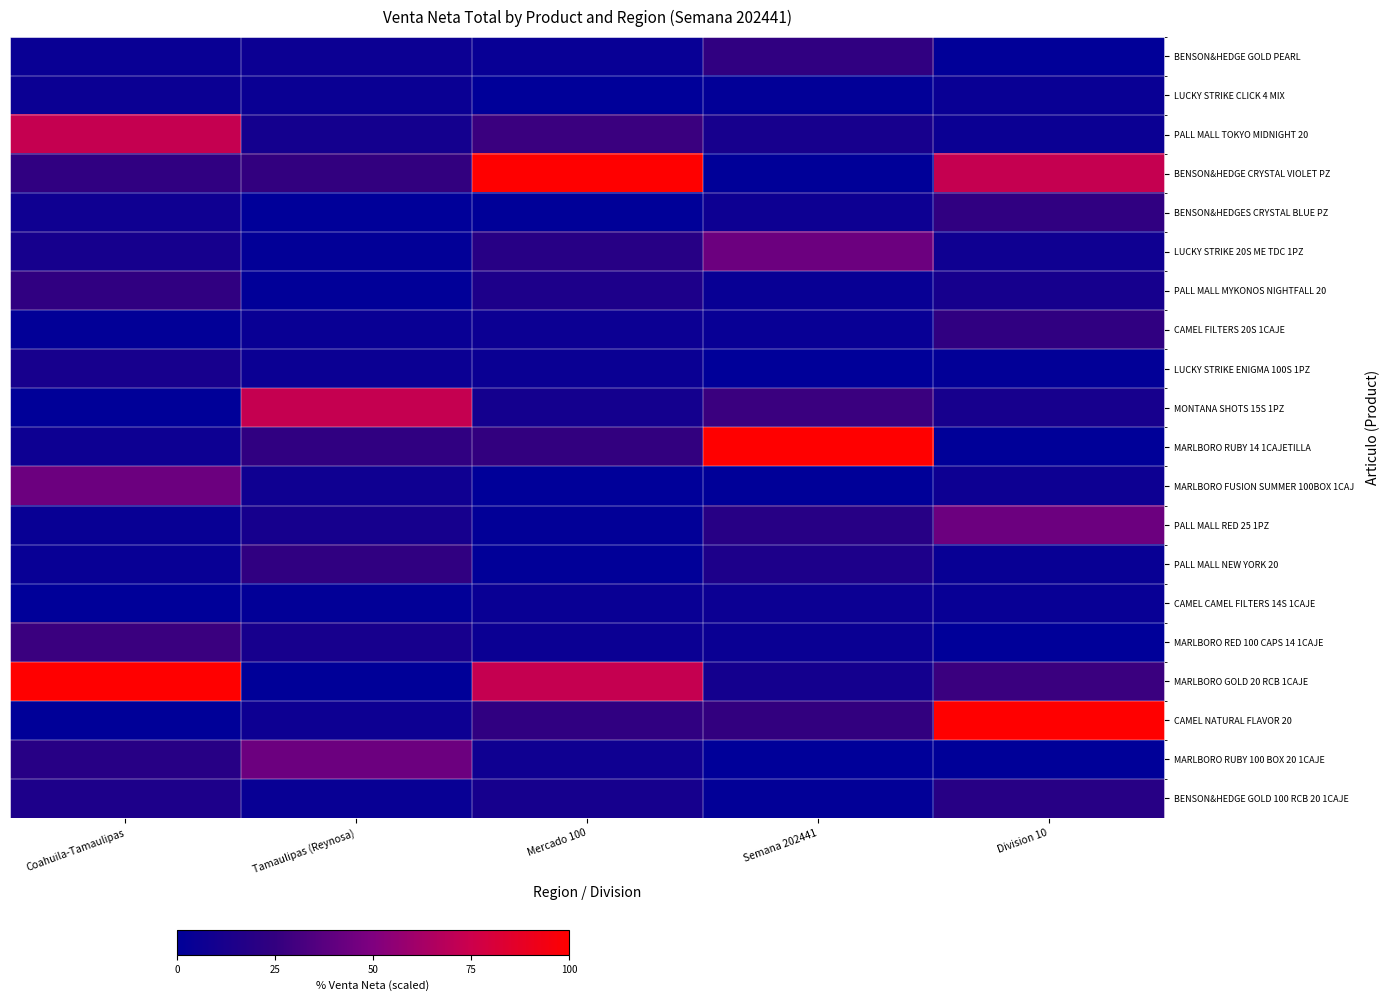

Reading left to right, extract all data points from this chart.

BENSON&HEDGE GOLD PEARL: Coahuila-Tamaulipas=5684.0	Tamaulipas (Reynosa)=7066.7	Mercado 100=4654.6	Semana 202441=27167.6	Division 10=941.6
LUCKY STRIKE CLICK 4 MIX: Coahuila-Tamaulipas=6513.4	Tamaulipas (Reynosa)=5925.9	Mercado 100=48.1	Semana 202441=1402.3	Division 10=5684.0
PALL MALL TOKYO MIDNIGHT 20: Coahuila-Tamaulipas=84598.0	Tamaulipas (Reynosa)=11915.7	Mercado 100=32120.7	Semana 202441=13215.5	Division 10=6513.4
BENSON&HEDGE CRYSTAL VIOLET PZ: Coahuila-Tamaulipas=27203.1	Tamaulipas (Reynosa)=28758.6	Mercado 100=115869.7	Semana 202441=740.7	Division 10=84598.0
BENSON&HEDGES CRYSTAL BLUE PZ: Coahuila-Tamaulipas=8948.8	Tamaulipas (Reynosa)=67.6	Mercado 100=488.9	Semana 202441=7770.1	Division 10=27203.1
LUCKY STRIKE 20S ME TDC 1PZ: Coahuila-Tamaulipas=12735.6	Tamaulipas (Reynosa)=1757.4	Mercado 100=22620.7	Semana 202441=50998.4	Division 10=8948.8
PALL MALL MYKONOS NIGHTFALL 20: Coahuila-Tamaulipas=27167.6	Tamaulipas (Reynosa)=941.6	Mercado 100=16931.5	Semana 202441=5172.4	Division 10=12735.6
CAMEL FILTERS 20S 1CAJE: Coahuila-Tamaulipas=1402.3	Tamaulipas (Reynosa)=5684.0	Mercado 100=7066.7	Semana 202441=4654.6	Division 10=27167.6
LUCKY STRIKE ENIGMA 100S 1PZ: Coahuila-Tamaulipas=13215.5	Tamaulipas (Reynosa)=6513.4	Mercado 100=5925.9	Semana 202441=48.1	Division 10=1402.3
MONTANA SHOTS 15S 1PZ: Coahuila-Tamaulipas=740.7	Tamaulipas (Reynosa)=84598.0	Mercado 100=11915.7	Semana 202441=32120.7	Division 10=13215.5
MARLBORO RUBY 14 1CAJETILLA: Coahuila-Tamaulipas=7770.1	Tamaulipas (Reynosa)=27203.1	Mercado 100=28758.6	Semana 202441=115869.7	Division 10=740.7
MARLBORO FUSION SUMMER 100BOX 1CAJ: Coahuila-Tamaulipas=50998.4	Tamaulipas (Reynosa)=8948.8	Mercado 100=67.6	Semana 202441=488.9	Division 10=7770.1
PALL MALL RED 25 1PZ: Coahuila-Tamaulipas=5172.4	Tamaulipas (Reynosa)=12735.6	Mercado 100=1757.4	Semana 202441=22620.7	Division 10=50998.4
PALL MALL NEW YORK 20: Coahuila-Tamaulipas=4654.6	Tamaulipas (Reynosa)=27167.6	Mercado 100=941.6	Semana 202441=16931.5	Division 10=5172.4
CAMEL CAMEL FILTERS 14S 1CAJE: Coahuila-Tamaulipas=48.1	Tamaulipas (Reynosa)=1402.3	Mercado 100=5684.0	Semana 202441=7066.7	Division 10=4654.6
MARLBORO RED 100 CAPS 14 1CAJE: Coahuila-Tamaulipas=32120.7	Tamaulipas (Reynosa)=13215.5	Mercado 100=6513.4	Semana 202441=5925.9	Division 10=48.1
MARLBORO GOLD 20 RCB 1CAJE: Coahuila-Tamaulipas=115869.7	Tamaulipas (Reynosa)=740.7	Mercado 100=84598.0	Semana 202441=11915.7	Division 10=32120.7
CAMEL NATURAL FLAVOR 20: Coahuila-Tamaulipas=488.9	Tamaulipas (Reynosa)=7770.1	Mercado 100=27203.1	Semana 202441=28758.6	Division 10=115869.7
MARLBORO RUBY 100 BOX 20 1CAJE: Coahuila-Tamaulipas=22620.7	Tamaulipas (Reynosa)=50998.4	Mercado 100=8948.8	Semana 202441=67.6	Division 10=488.9
BENSON&HEDGE GOLD 100 RCB 20 1CAJE: Coahuila-Tamaulipas=16931.5	Tamaulipas (Reynosa)=5172.4	Mercado 100=12735.6	Semana 202441=1757.4	Division 10=22620.7